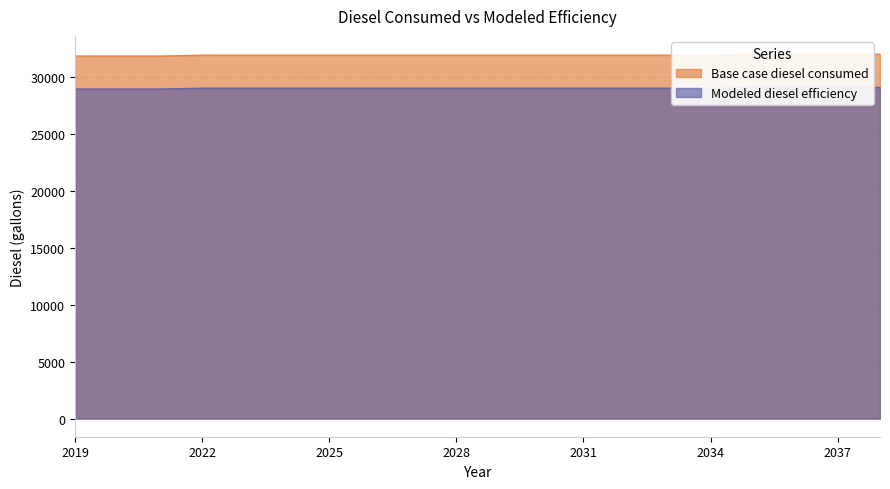

True or false: Modeled diesel efficiency and Base case diesel consumed intersect in this chart.

False